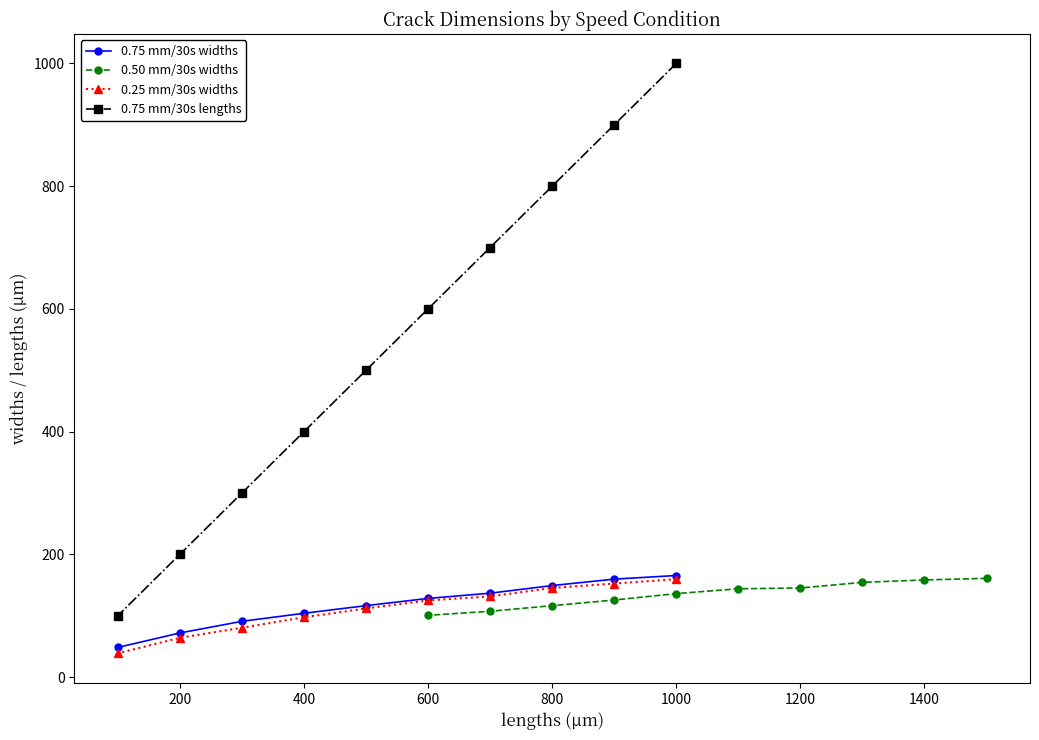

The value of 0.25 mm/30s widths at 1000 is 34.1. True or false?

False